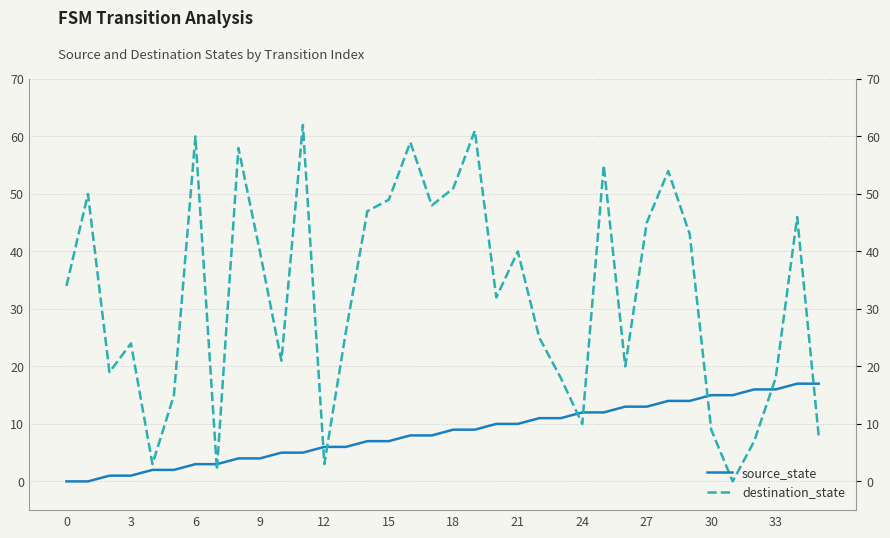

Which series has the widest spread of values?

destination_state